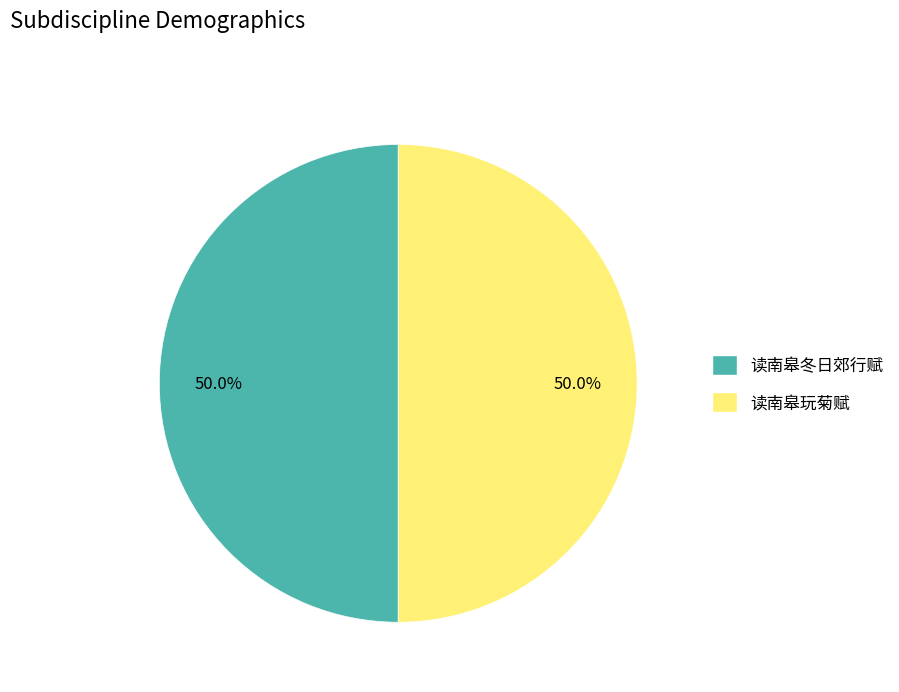

Count the number of slices in the pie.

2